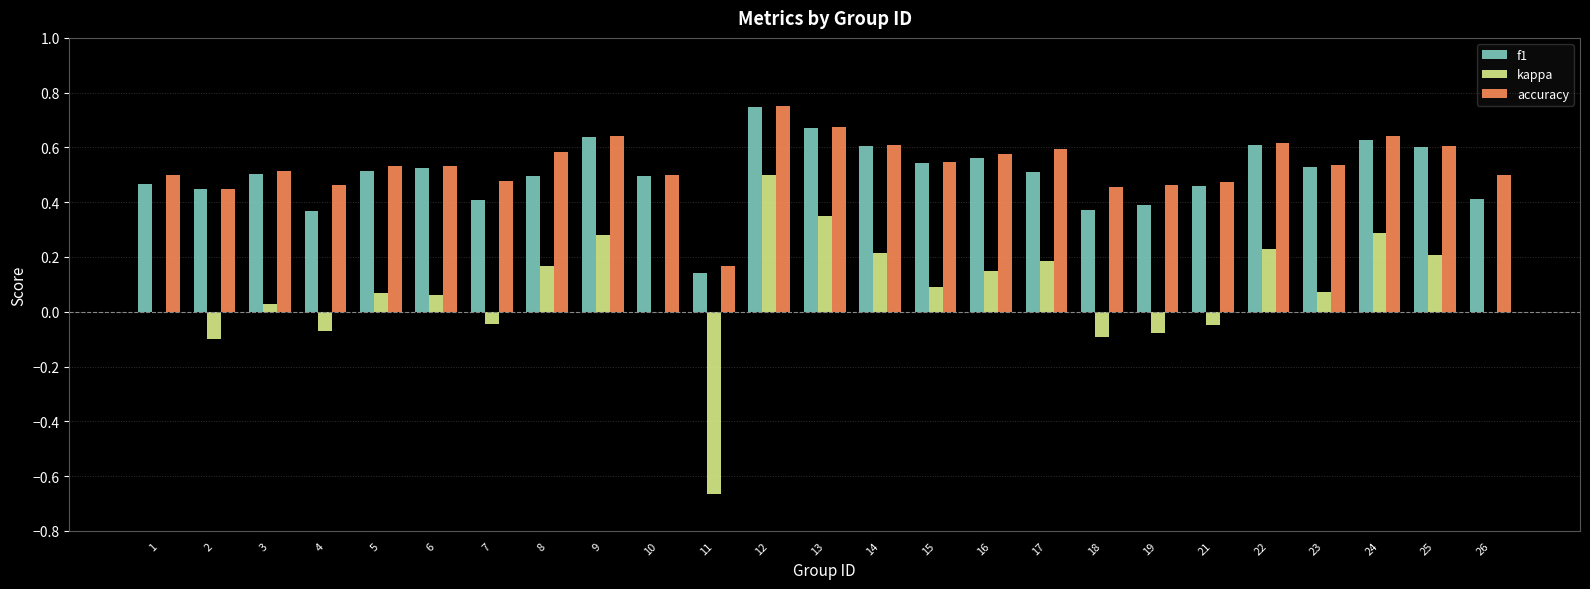

At which category is the sum across all series the highest?

12